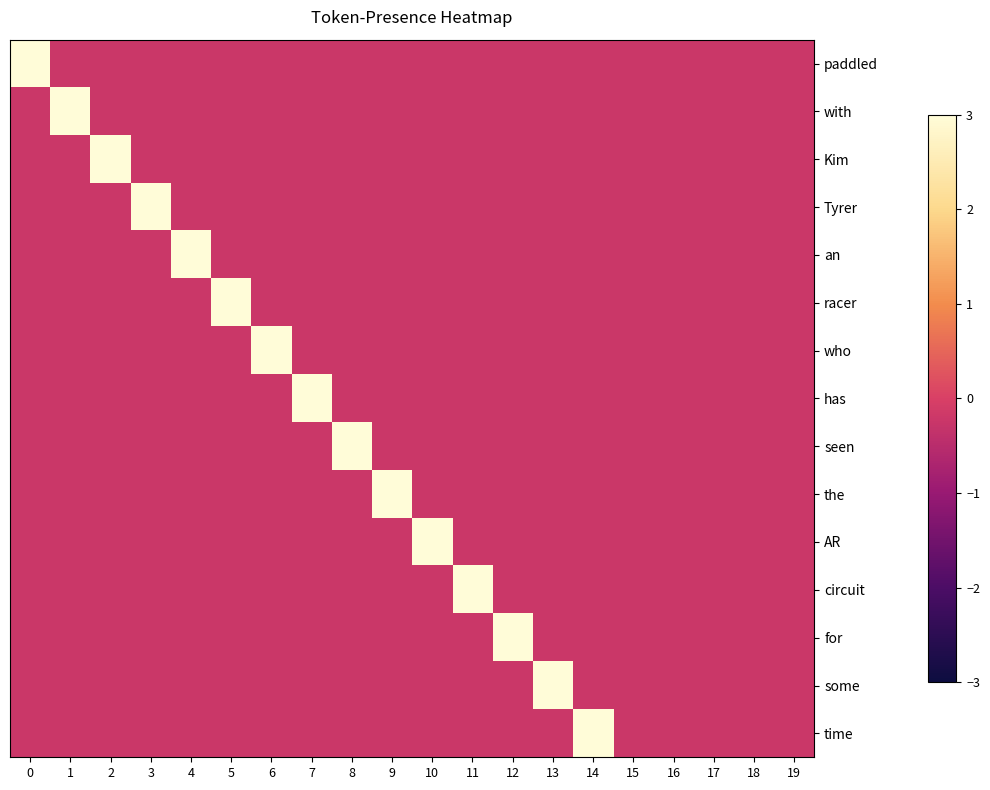

Reading left to right, list all the values displayed in this chart.

paddled: 0=4.4	1=-0.2	2=-0.2	3=-0.2	4=-0.2	5=-0.2	6=-0.2	7=-0.2	8=-0.2	9=-0.2	10=-0.2	11=-0.2	12=-0.2	13=-0.2	14=-0.2	15=-0.2	16=-0.2	17=-0.2	18=-0.2	19=-0.2
with: 0=-0.2	1=4.4	2=-0.2	3=-0.2	4=-0.2	5=-0.2	6=-0.2	7=-0.2	8=-0.2	9=-0.2	10=-0.2	11=-0.2	12=-0.2	13=-0.2	14=-0.2	15=-0.2	16=-0.2	17=-0.2	18=-0.2	19=-0.2
Kim: 0=-0.2	1=-0.2	2=4.4	3=-0.2	4=-0.2	5=-0.2	6=-0.2	7=-0.2	8=-0.2	9=-0.2	10=-0.2	11=-0.2	12=-0.2	13=-0.2	14=-0.2	15=-0.2	16=-0.2	17=-0.2	18=-0.2	19=-0.2
Tyrer: 0=-0.2	1=-0.2	2=-0.2	3=4.4	4=-0.2	5=-0.2	6=-0.2	7=-0.2	8=-0.2	9=-0.2	10=-0.2	11=-0.2	12=-0.2	13=-0.2	14=-0.2	15=-0.2	16=-0.2	17=-0.2	18=-0.2	19=-0.2
an: 0=-0.2	1=-0.2	2=-0.2	3=-0.2	4=4.4	5=-0.2	6=-0.2	7=-0.2	8=-0.2	9=-0.2	10=-0.2	11=-0.2	12=-0.2	13=-0.2	14=-0.2	15=-0.2	16=-0.2	17=-0.2	18=-0.2	19=-0.2
racer: 0=-0.2	1=-0.2	2=-0.2	3=-0.2	4=-0.2	5=4.4	6=-0.2	7=-0.2	8=-0.2	9=-0.2	10=-0.2	11=-0.2	12=-0.2	13=-0.2	14=-0.2	15=-0.2	16=-0.2	17=-0.2	18=-0.2	19=-0.2
who: 0=-0.2	1=-0.2	2=-0.2	3=-0.2	4=-0.2	5=-0.2	6=4.4	7=-0.2	8=-0.2	9=-0.2	10=-0.2	11=-0.2	12=-0.2	13=-0.2	14=-0.2	15=-0.2	16=-0.2	17=-0.2	18=-0.2	19=-0.2
has: 0=-0.2	1=-0.2	2=-0.2	3=-0.2	4=-0.2	5=-0.2	6=-0.2	7=4.4	8=-0.2	9=-0.2	10=-0.2	11=-0.2	12=-0.2	13=-0.2	14=-0.2	15=-0.2	16=-0.2	17=-0.2	18=-0.2	19=-0.2
seen: 0=-0.2	1=-0.2	2=-0.2	3=-0.2	4=-0.2	5=-0.2	6=-0.2	7=-0.2	8=4.4	9=-0.2	10=-0.2	11=-0.2	12=-0.2	13=-0.2	14=-0.2	15=-0.2	16=-0.2	17=-0.2	18=-0.2	19=-0.2
the: 0=-0.2	1=-0.2	2=-0.2	3=-0.2	4=-0.2	5=-0.2	6=-0.2	7=-0.2	8=-0.2	9=4.4	10=-0.2	11=-0.2	12=-0.2	13=-0.2	14=-0.2	15=-0.2	16=-0.2	17=-0.2	18=-0.2	19=-0.2
AR: 0=-0.2	1=-0.2	2=-0.2	3=-0.2	4=-0.2	5=-0.2	6=-0.2	7=-0.2	8=-0.2	9=-0.2	10=4.4	11=-0.2	12=-0.2	13=-0.2	14=-0.2	15=-0.2	16=-0.2	17=-0.2	18=-0.2	19=-0.2
circuit: 0=-0.2	1=-0.2	2=-0.2	3=-0.2	4=-0.2	5=-0.2	6=-0.2	7=-0.2	8=-0.2	9=-0.2	10=-0.2	11=4.4	12=-0.2	13=-0.2	14=-0.2	15=-0.2	16=-0.2	17=-0.2	18=-0.2	19=-0.2
for: 0=-0.2	1=-0.2	2=-0.2	3=-0.2	4=-0.2	5=-0.2	6=-0.2	7=-0.2	8=-0.2	9=-0.2	10=-0.2	11=-0.2	12=4.4	13=-0.2	14=-0.2	15=-0.2	16=-0.2	17=-0.2	18=-0.2	19=-0.2
some: 0=-0.2	1=-0.2	2=-0.2	3=-0.2	4=-0.2	5=-0.2	6=-0.2	7=-0.2	8=-0.2	9=-0.2	10=-0.2	11=-0.2	12=-0.2	13=4.4	14=-0.2	15=-0.2	16=-0.2	17=-0.2	18=-0.2	19=-0.2
time: 0=-0.2	1=-0.2	2=-0.2	3=-0.2	4=-0.2	5=-0.2	6=-0.2	7=-0.2	8=-0.2	9=-0.2	10=-0.2	11=-0.2	12=-0.2	13=-0.2	14=4.4	15=-0.2	16=-0.2	17=-0.2	18=-0.2	19=-0.2